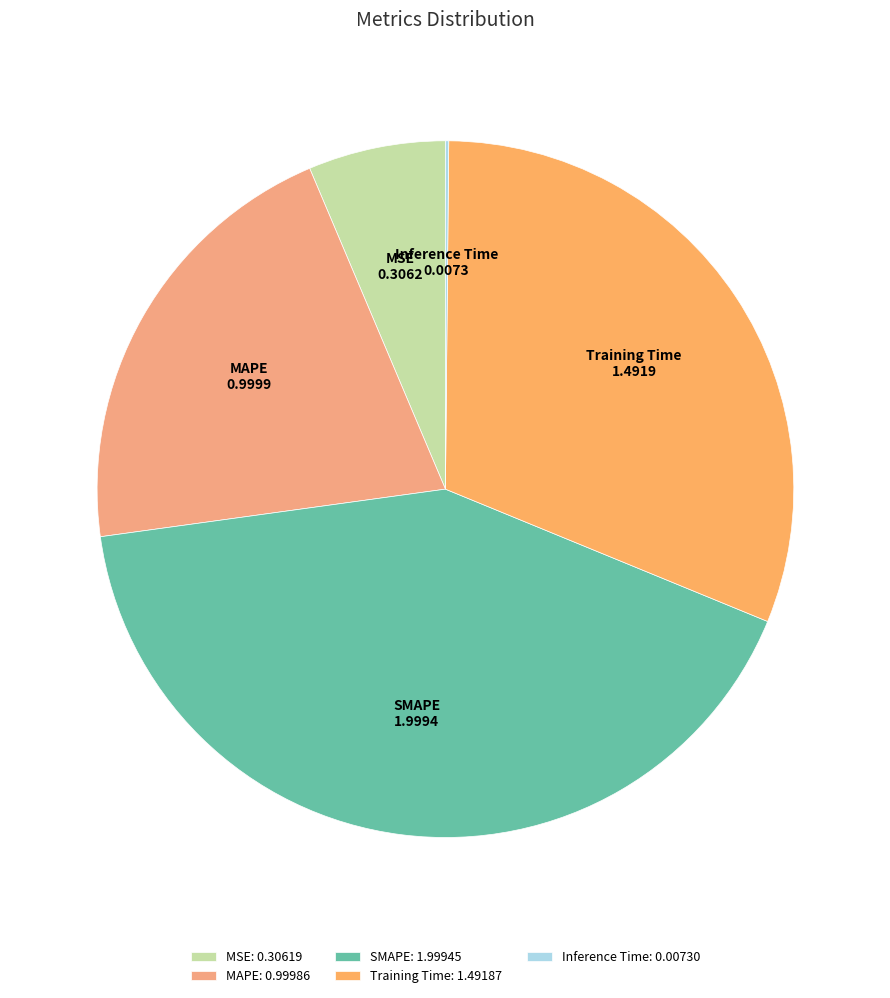

Is there a majority slice in this chart?

No